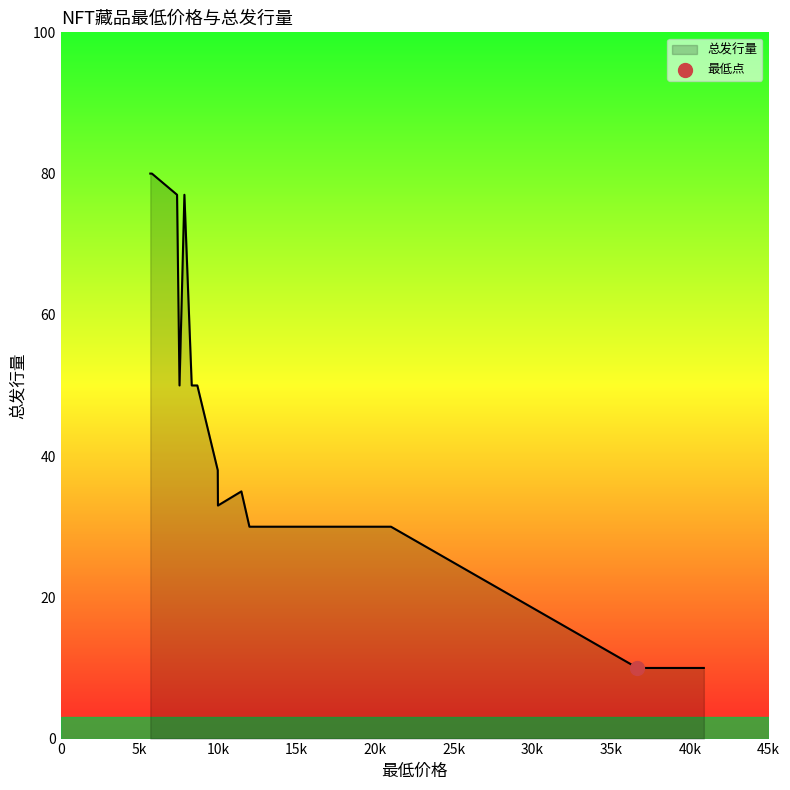

Between 16666 and 7866, which is larger?

7866